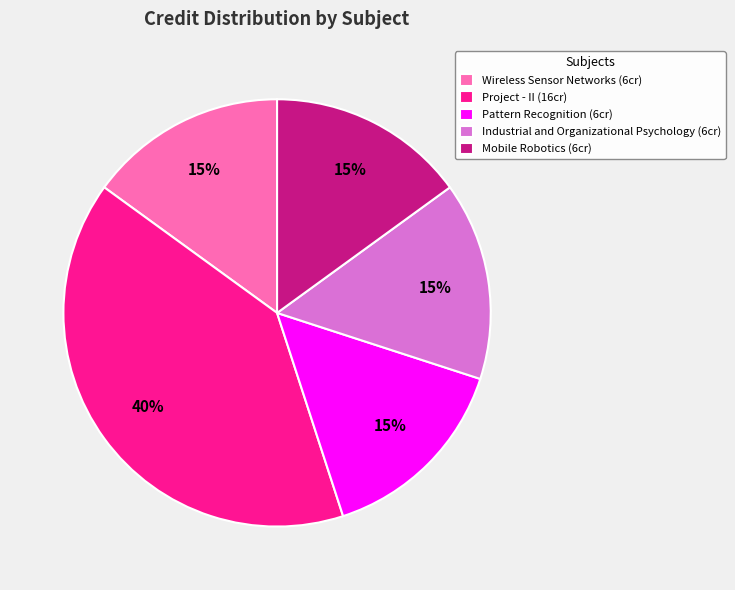

What is the largest slice in the pie chart?

Project - II